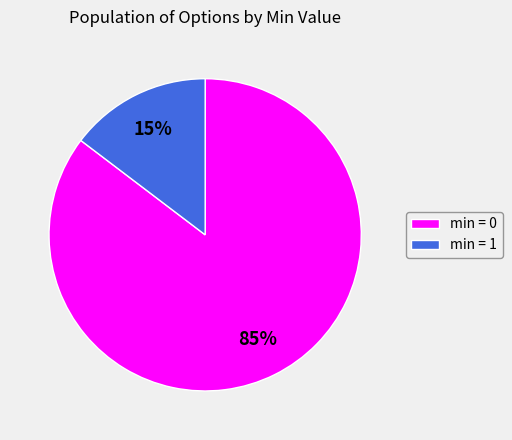

Which category has the biggest portion of the pie?

min = 0